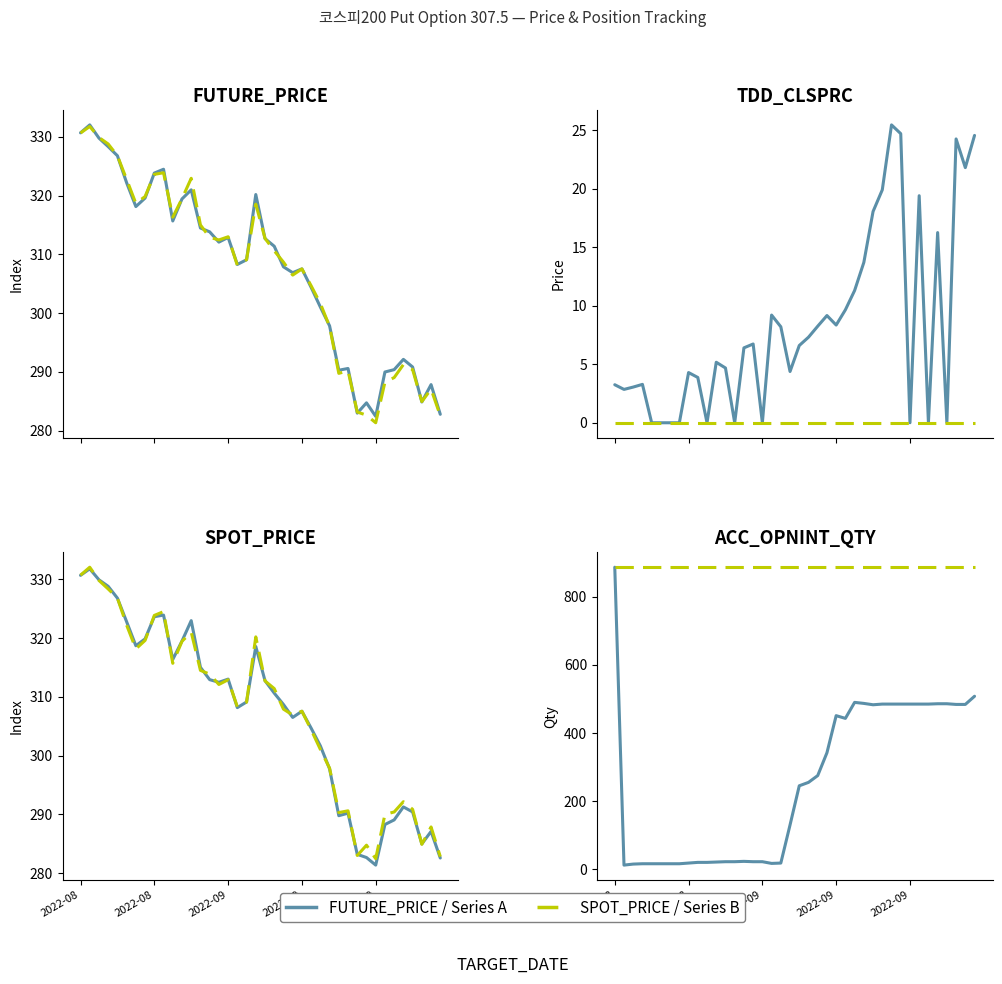

True or false: Reference level has more than 1 interior local peaks.

False